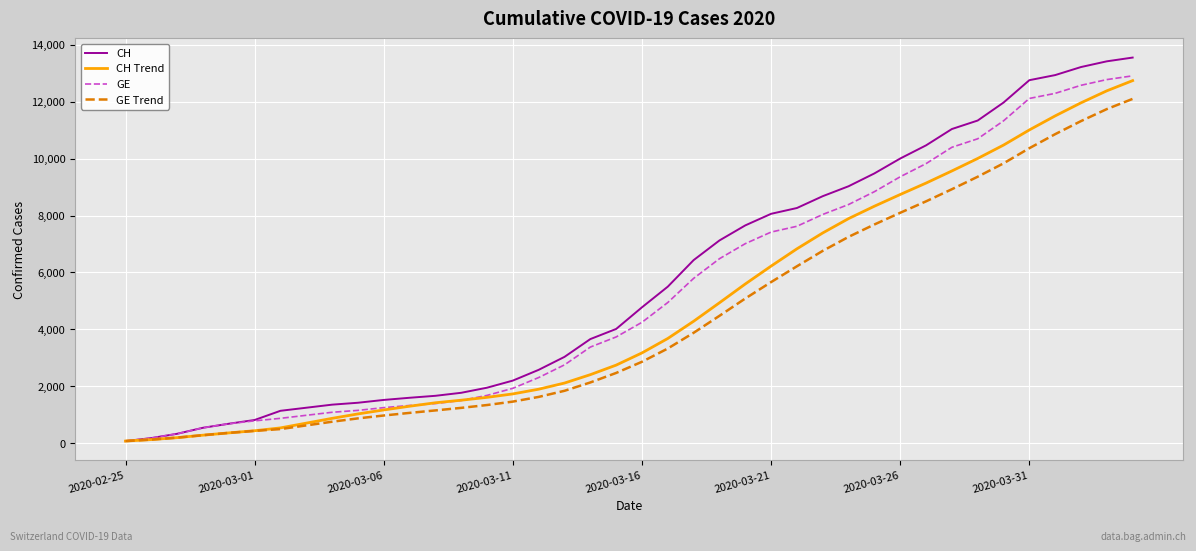

Which series has the widest spread of values?

CH